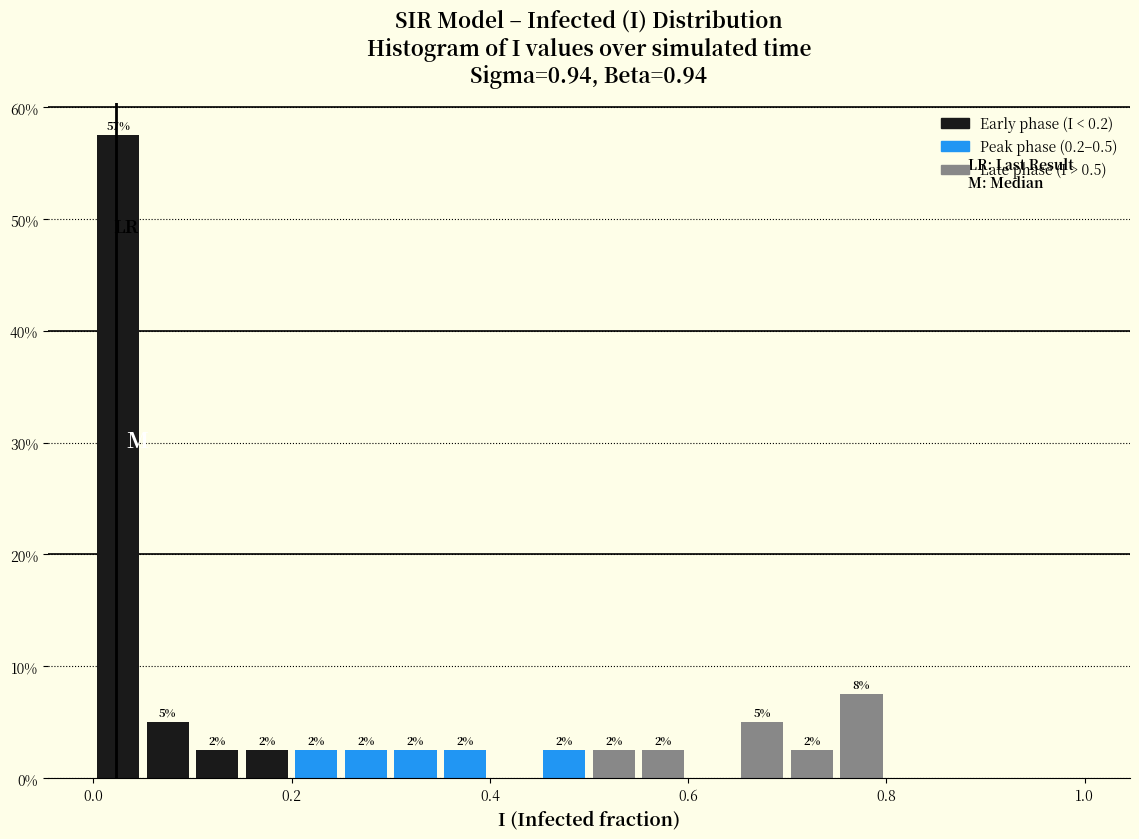

Read against the x-axis, roughly where is the centre of the tallest bar?

0.02